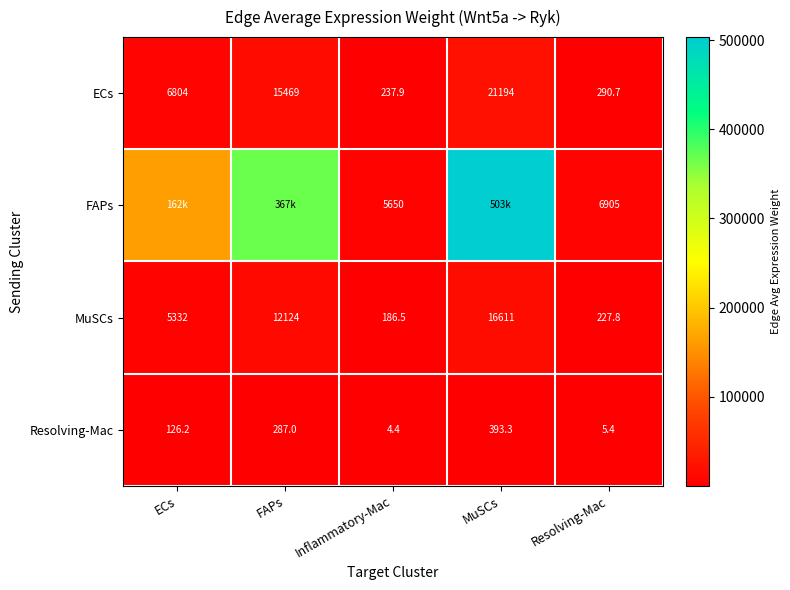

The Resolving-Mac series shows 287.0 at FAPs. True or false?

True